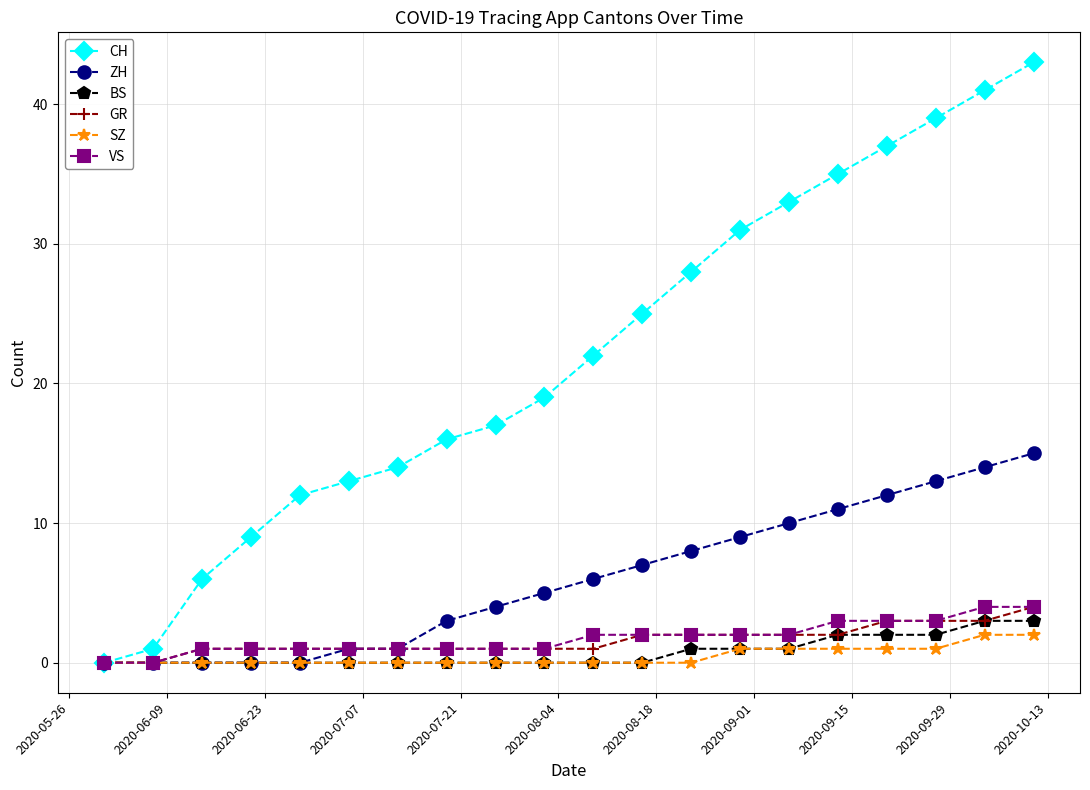

Which series has the widest spread of values?

CH